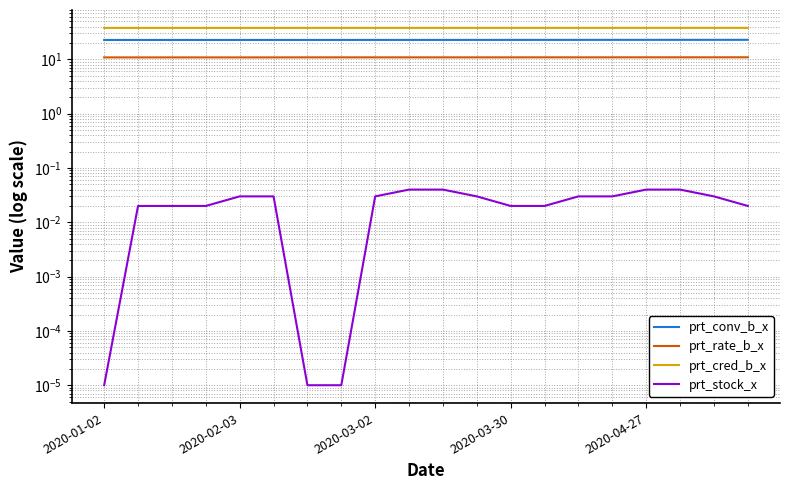

At how many categories does at least one series exceed 28?

20